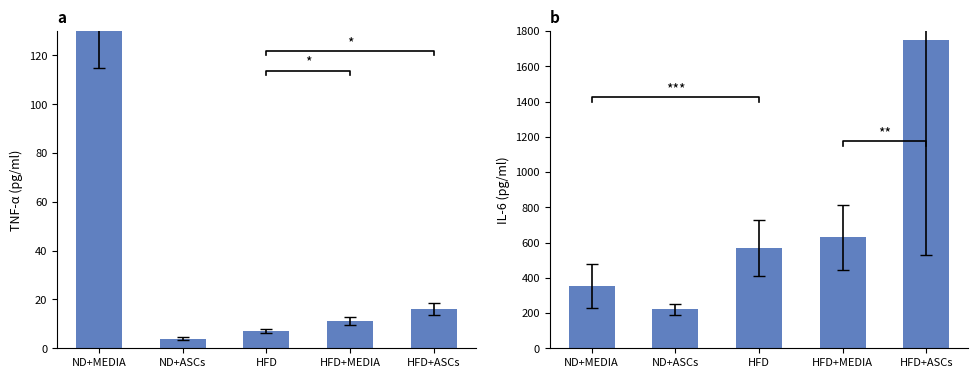

What is the minimum value shown in the chart?

4.0